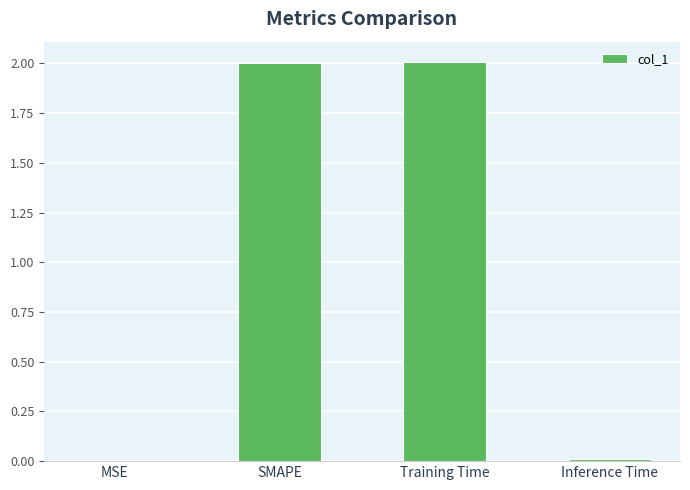

The chart shows a value of 2.9 at Training Time. True or false?

False